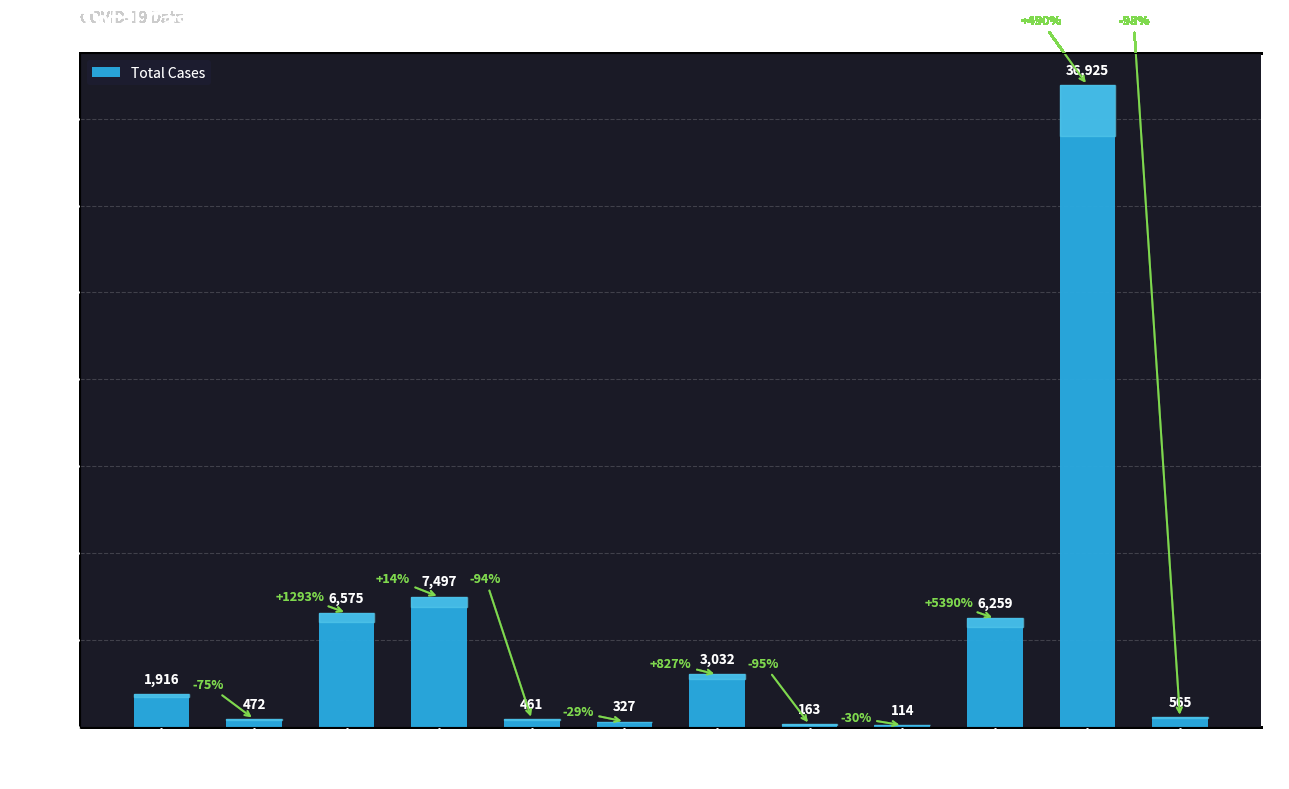

The chart shows a value of 3248 at Hungary. True or false?

False